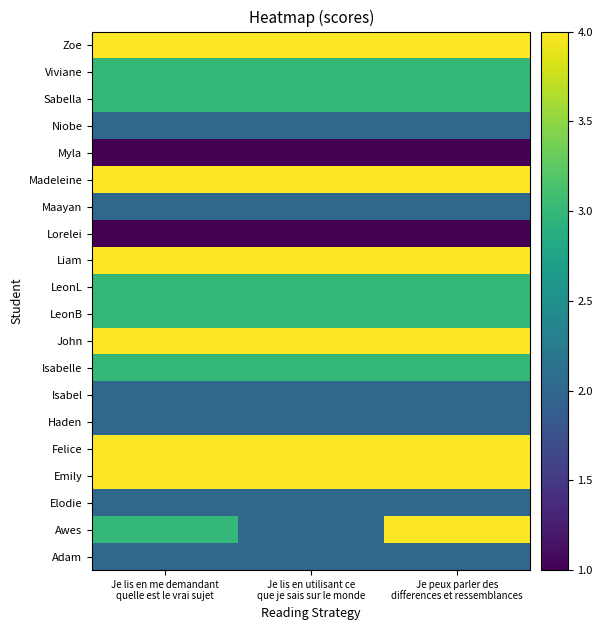

Reading right to left, extract all data points from this chart.

Adam: Je peux parler des
differences et ressemblances=2	Je lis en utilisant ce
que je sais sur le monde=2	Je lis en me demandant
quelle est le vrai sujet=2
Awes: Je peux parler des
differences et ressemblances=4	Je lis en utilisant ce
que je sais sur le monde=2	Je lis en me demandant
quelle est le vrai sujet=3
Elodie: Je peux parler des
differences et ressemblances=2	Je lis en utilisant ce
que je sais sur le monde=2	Je lis en me demandant
quelle est le vrai sujet=2
Emily: Je peux parler des
differences et ressemblances=4	Je lis en utilisant ce
que je sais sur le monde=4	Je lis en me demandant
quelle est le vrai sujet=4
Felice: Je peux parler des
differences et ressemblances=4	Je lis en utilisant ce
que je sais sur le monde=4	Je lis en me demandant
quelle est le vrai sujet=4
Haden: Je peux parler des
differences et ressemblances=2	Je lis en utilisant ce
que je sais sur le monde=2	Je lis en me demandant
quelle est le vrai sujet=2
Isabel: Je peux parler des
differences et ressemblances=2	Je lis en utilisant ce
que je sais sur le monde=2	Je lis en me demandant
quelle est le vrai sujet=2
Isabelle: Je peux parler des
differences et ressemblances=3	Je lis en utilisant ce
que je sais sur le monde=3	Je lis en me demandant
quelle est le vrai sujet=3
John: Je peux parler des
differences et ressemblances=4	Je lis en utilisant ce
que je sais sur le monde=4	Je lis en me demandant
quelle est le vrai sujet=4
LeonB: Je peux parler des
differences et ressemblances=3	Je lis en utilisant ce
que je sais sur le monde=3	Je lis en me demandant
quelle est le vrai sujet=3
LeonL: Je peux parler des
differences et ressemblances=3	Je lis en utilisant ce
que je sais sur le monde=3	Je lis en me demandant
quelle est le vrai sujet=3
Liam: Je peux parler des
differences et ressemblances=4	Je lis en utilisant ce
que je sais sur le monde=4	Je lis en me demandant
quelle est le vrai sujet=4
Lorelei: Je peux parler des
differences et ressemblances=1	Je lis en utilisant ce
que je sais sur le monde=1	Je lis en me demandant
quelle est le vrai sujet=1
Maayan: Je peux parler des
differences et ressemblances=2	Je lis en utilisant ce
que je sais sur le monde=2	Je lis en me demandant
quelle est le vrai sujet=2
Madeleine: Je peux parler des
differences et ressemblances=4	Je lis en utilisant ce
que je sais sur le monde=4	Je lis en me demandant
quelle est le vrai sujet=4
Myla: Je peux parler des
differences et ressemblances=1	Je lis en utilisant ce
que je sais sur le monde=1	Je lis en me demandant
quelle est le vrai sujet=1
Niobe: Je peux parler des
differences et ressemblances=2	Je lis en utilisant ce
que je sais sur le monde=2	Je lis en me demandant
quelle est le vrai sujet=2
Sabella: Je peux parler des
differences et ressemblances=3	Je lis en utilisant ce
que je sais sur le monde=3	Je lis en me demandant
quelle est le vrai sujet=3
Viviane: Je peux parler des
differences et ressemblances=3	Je lis en utilisant ce
que je sais sur le monde=3	Je lis en me demandant
quelle est le vrai sujet=3
Zoe: Je peux parler des
differences et ressemblances=4	Je lis en utilisant ce
que je sais sur le monde=4	Je lis en me demandant
quelle est le vrai sujet=4